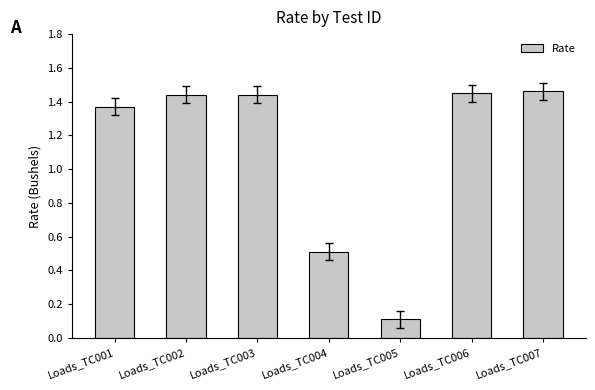

Are the bars horizontal?

No